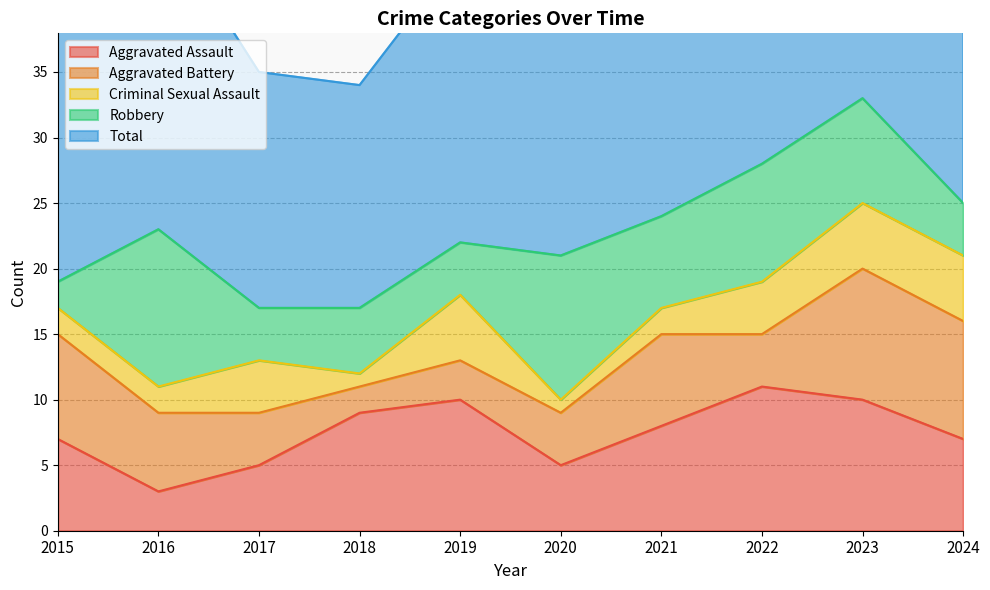

Count the Robbery values in the range 4 to 9.

7